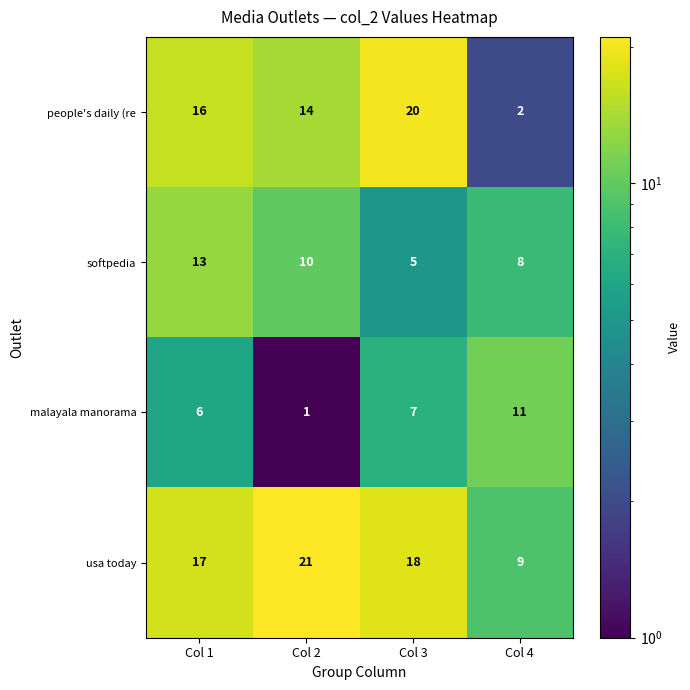

Is it true that usa today equals 26 at Col 3?

False